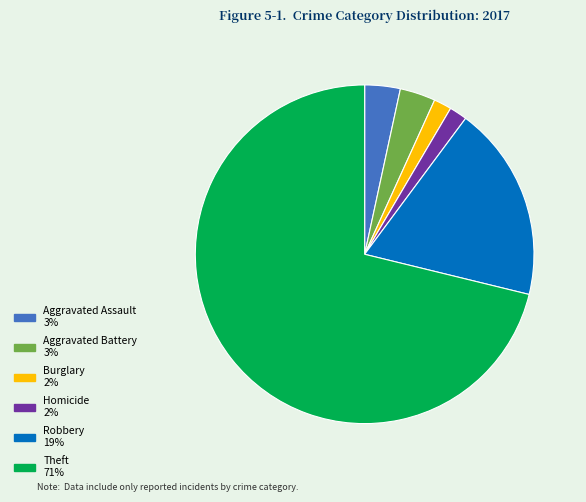

Is there a majority slice in this chart?

Yes